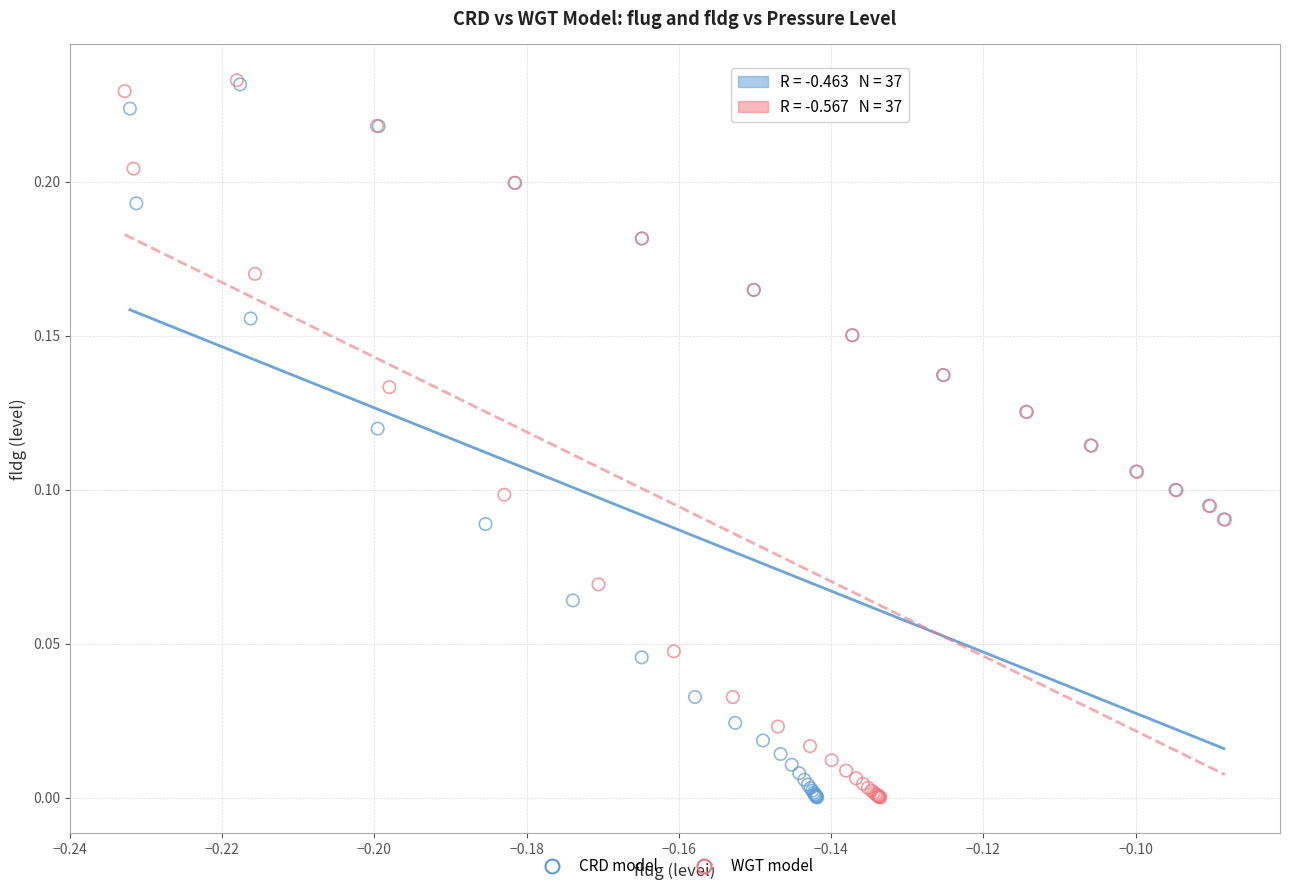

Which series has the largest Y range (max minus min)?

WGT model